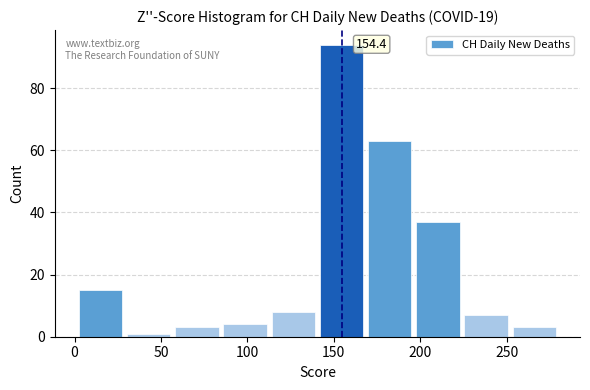

Which range on the x-axis has the tallest bar?

140 to 170